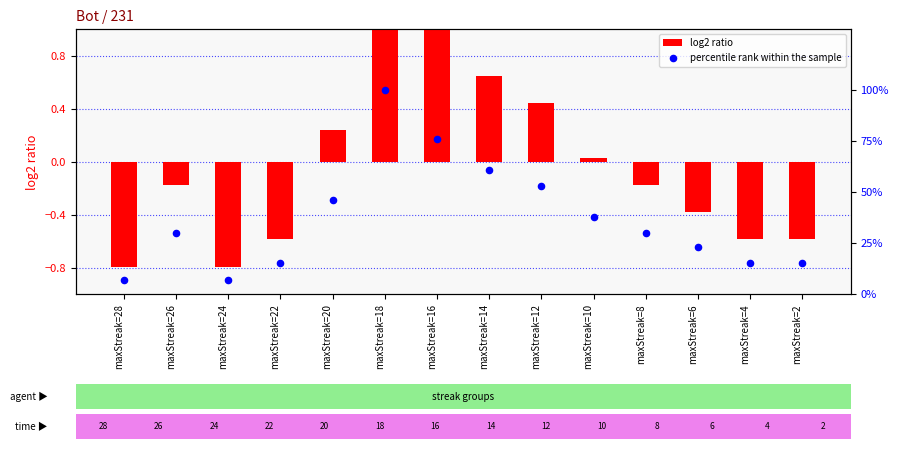

What is the total value across all series at maxStreak=4?

14.4